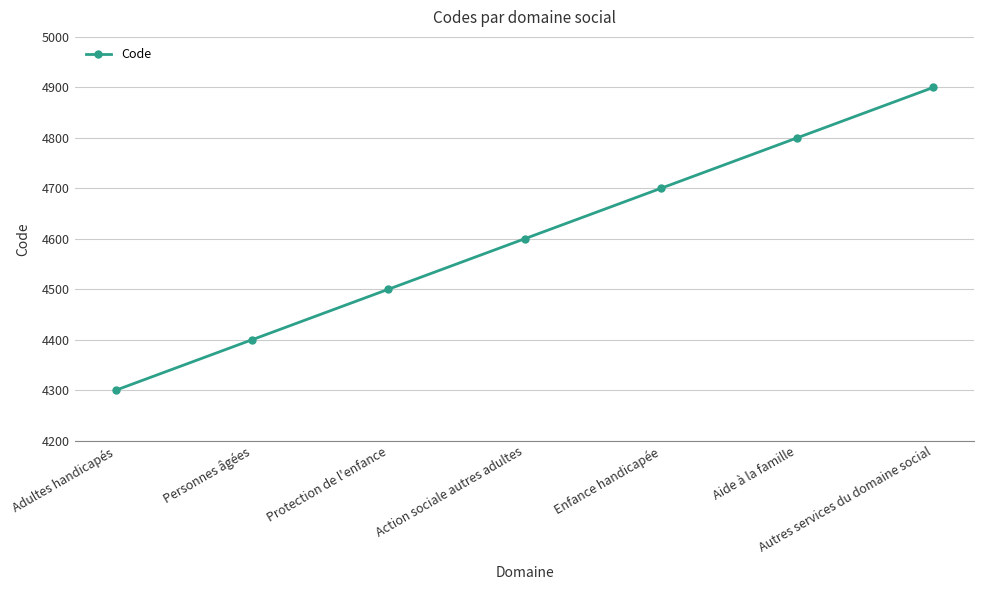

What is the greatest value displayed?

4900